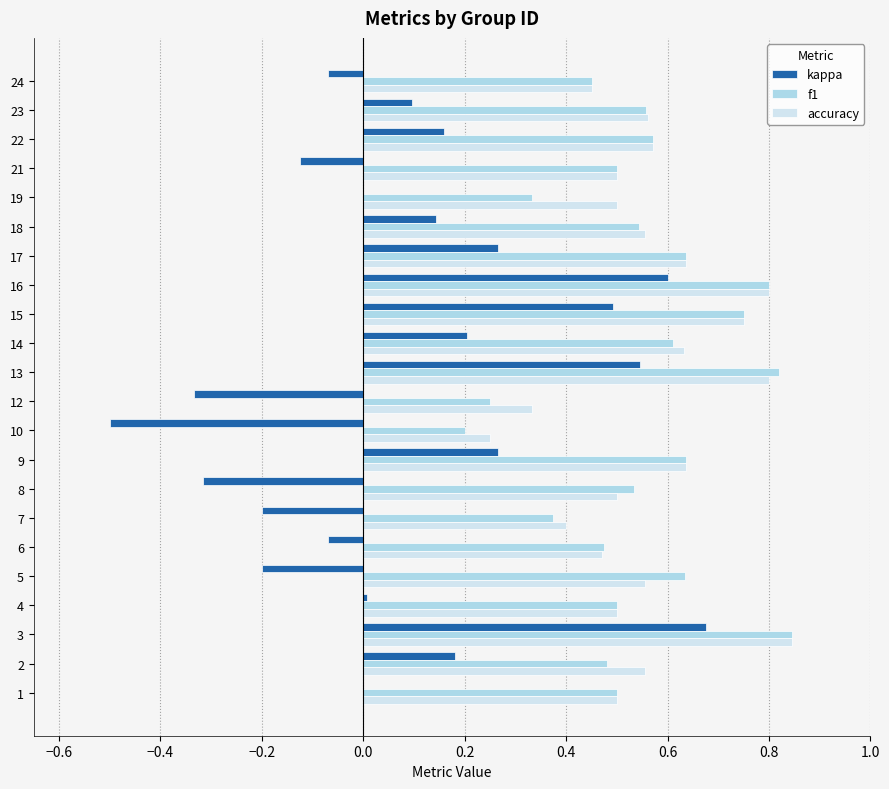

Count the number of data series in this chart.

3